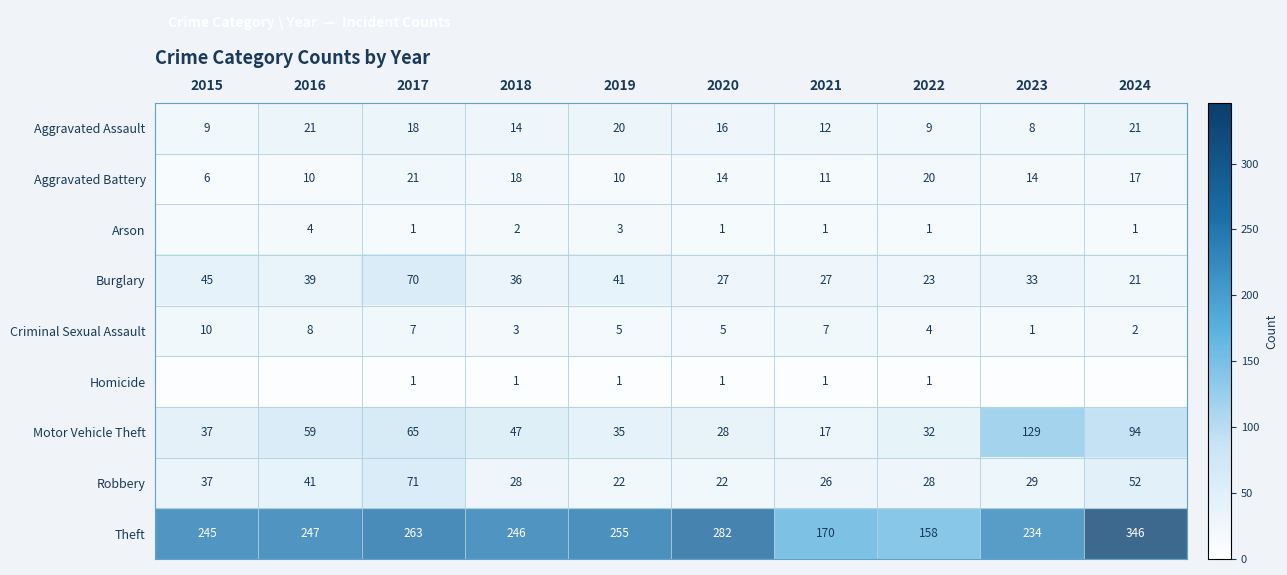

Where is Robbery nearest to the value 46?

2016